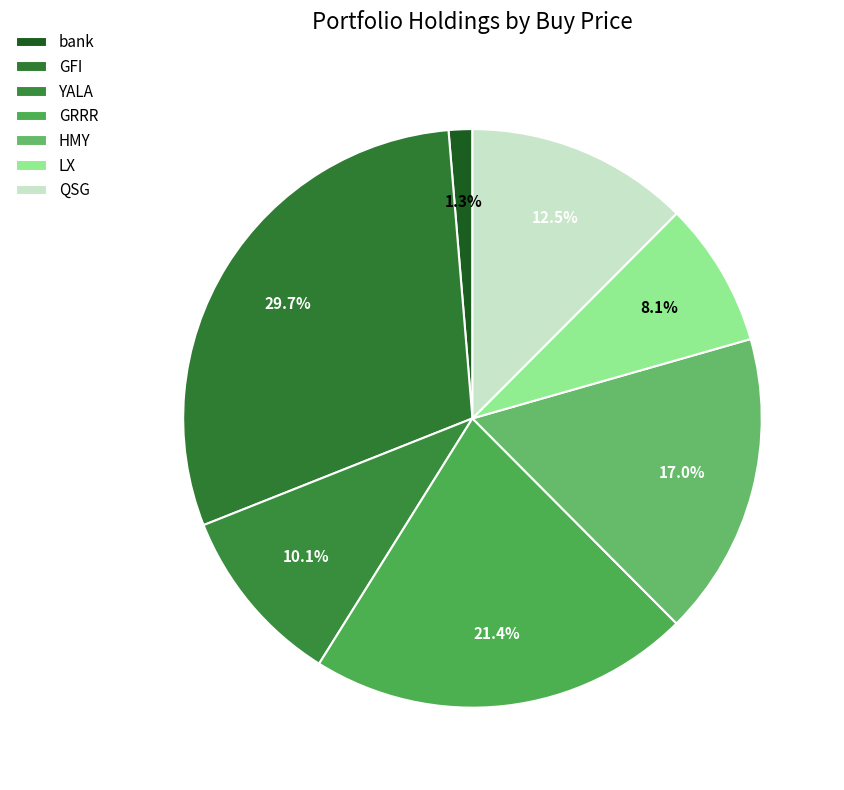

Does GFI account for over 50% of the chart?

No